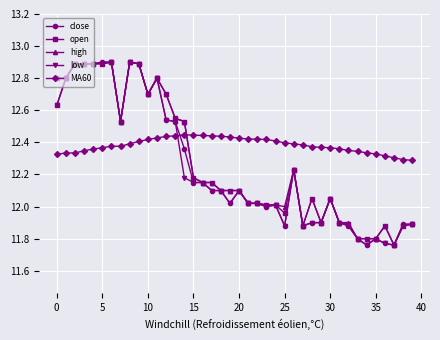

How many times do low and MA60 cross each other?

1